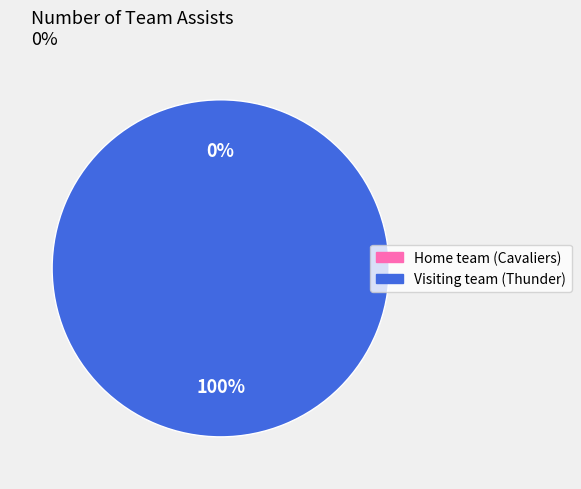

What is the largest slice in the pie chart?

Visiting team (Thunder)